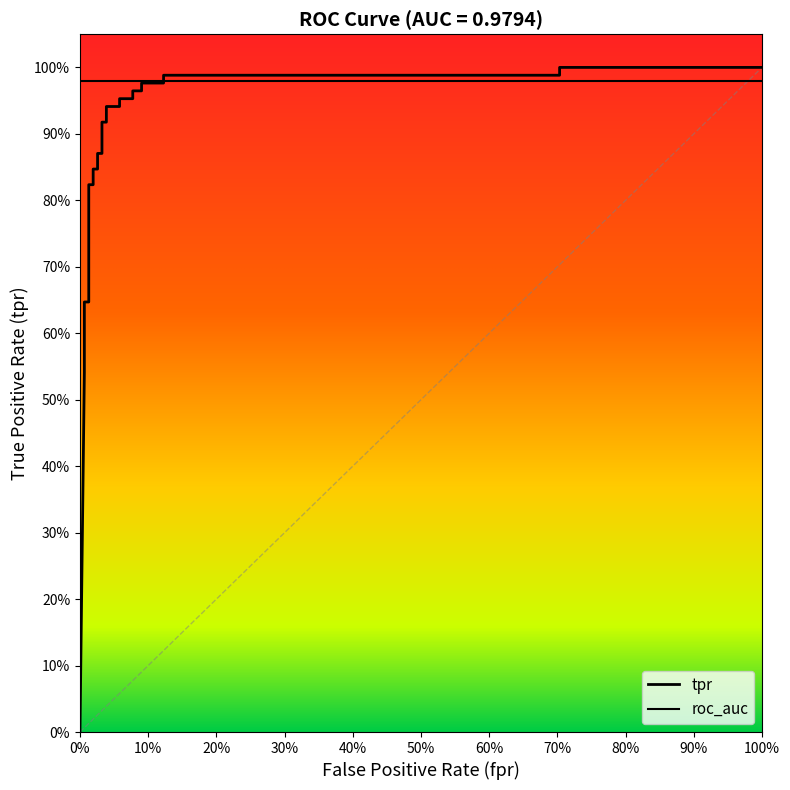

What is the approximate value at 0.1225806451612903?

1.0